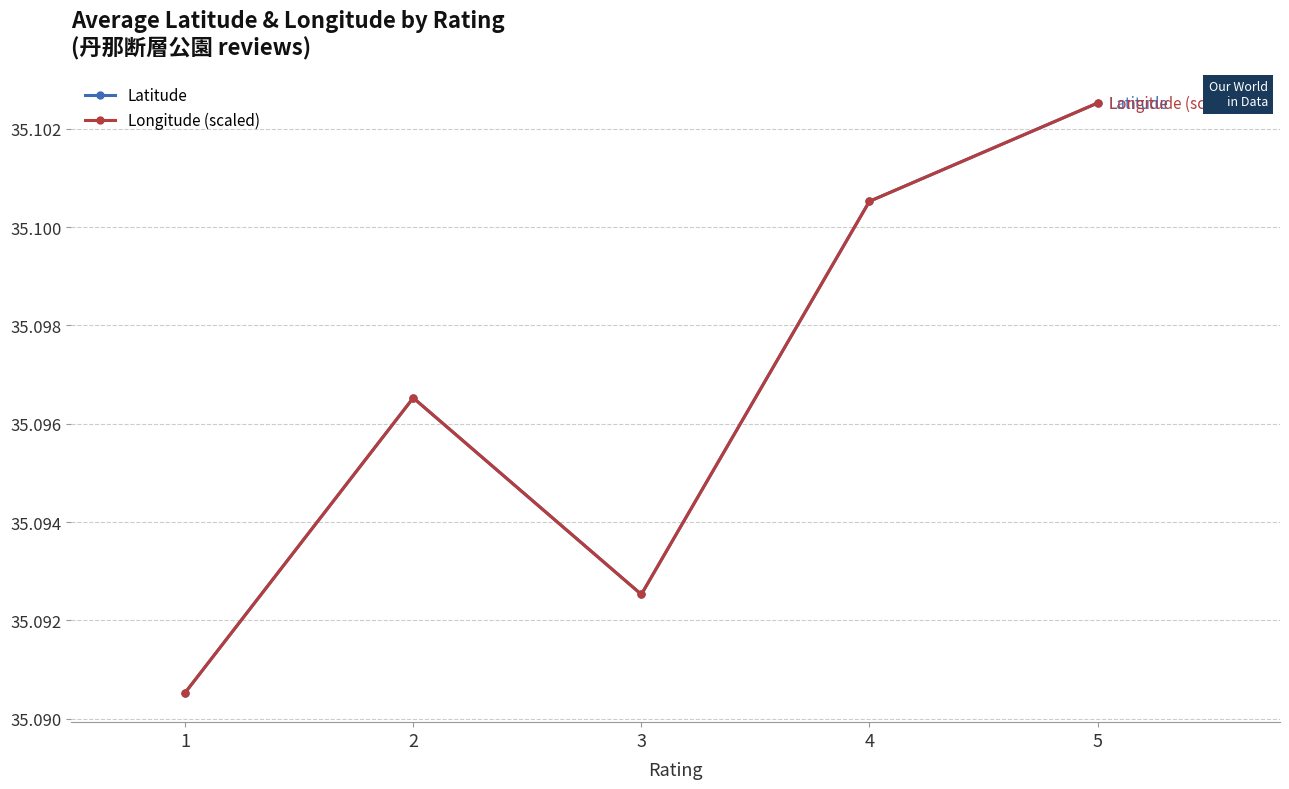

True or false: Latitude has a value of 56.9 at 5.

False